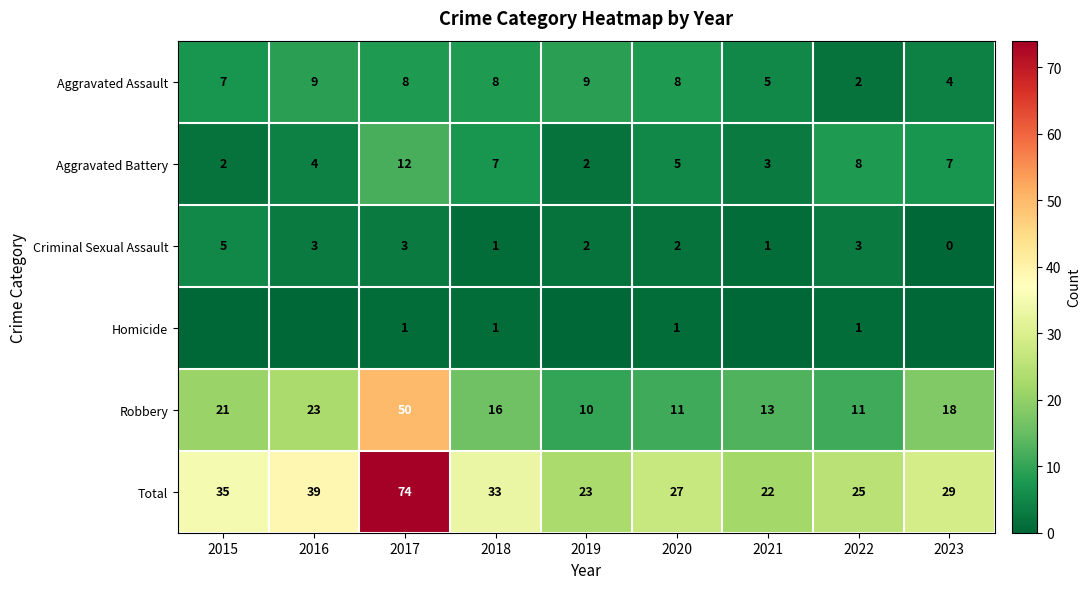

Count the Aggravated Battery values in the range 3 to 7.

5